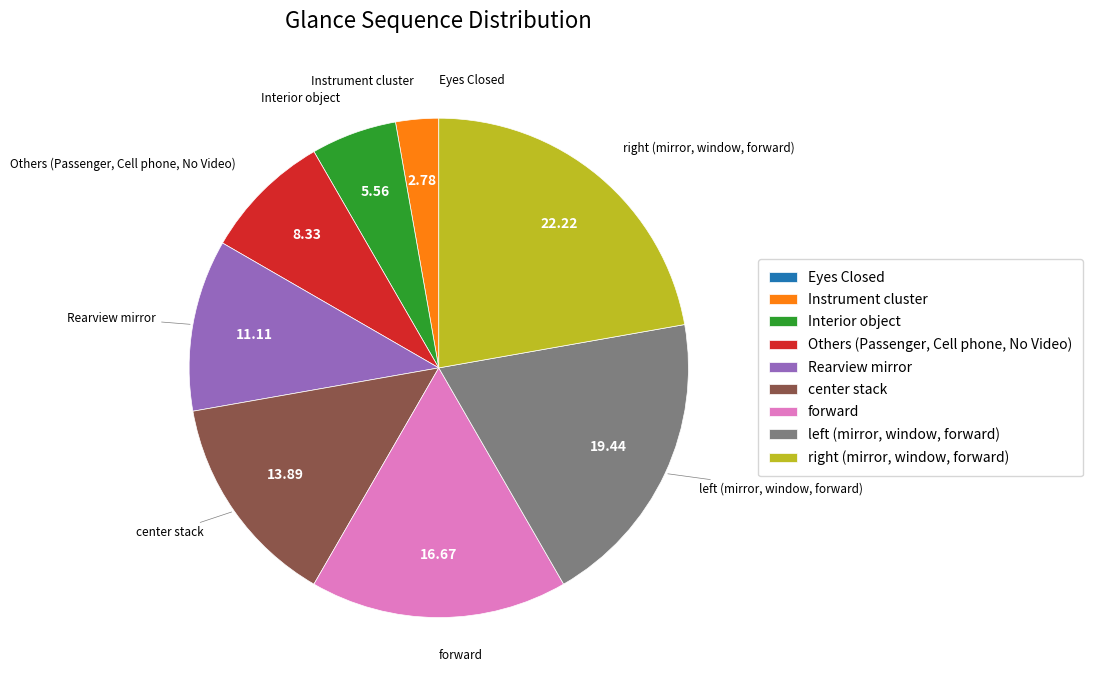

True or false: forward accounts for 7% of the total.

False